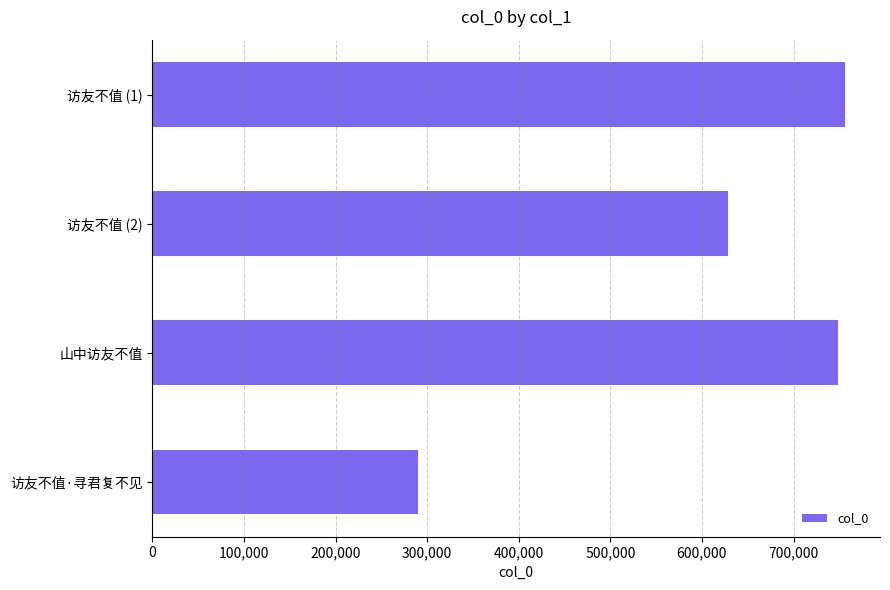

Count the number of categories in the chart.

4